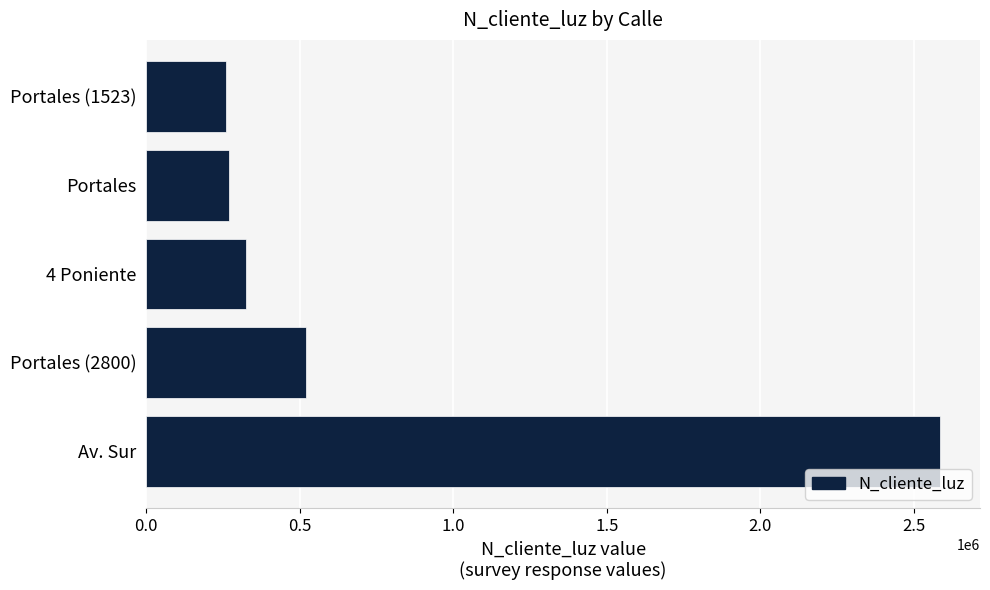

Is it true that the value at Portales is 268734?

True